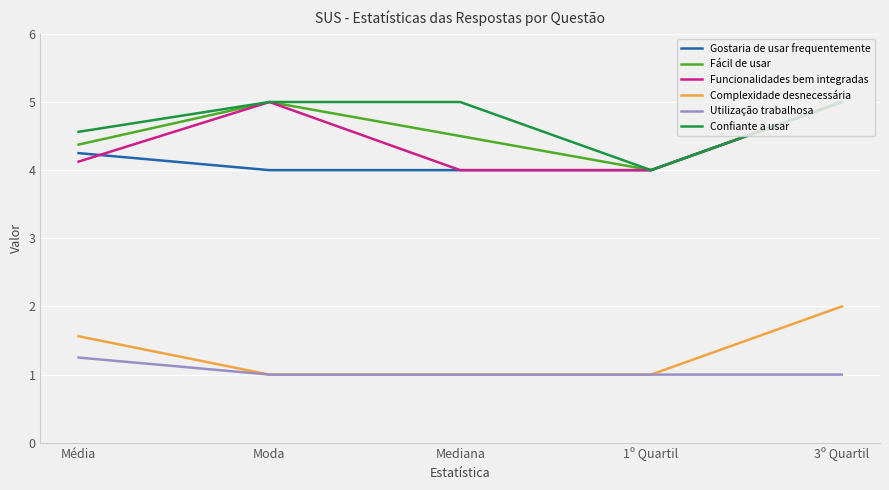

What is the minimum value shown in the chart?

1.0